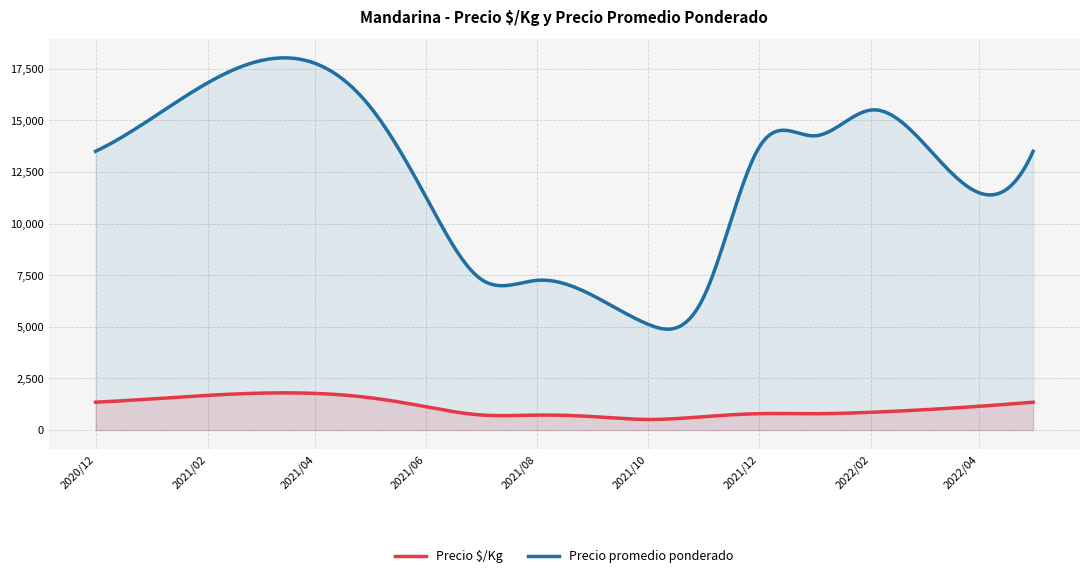

True or false: Precio promedio ponderado and Precio $/Kg intersect in this chart.

False